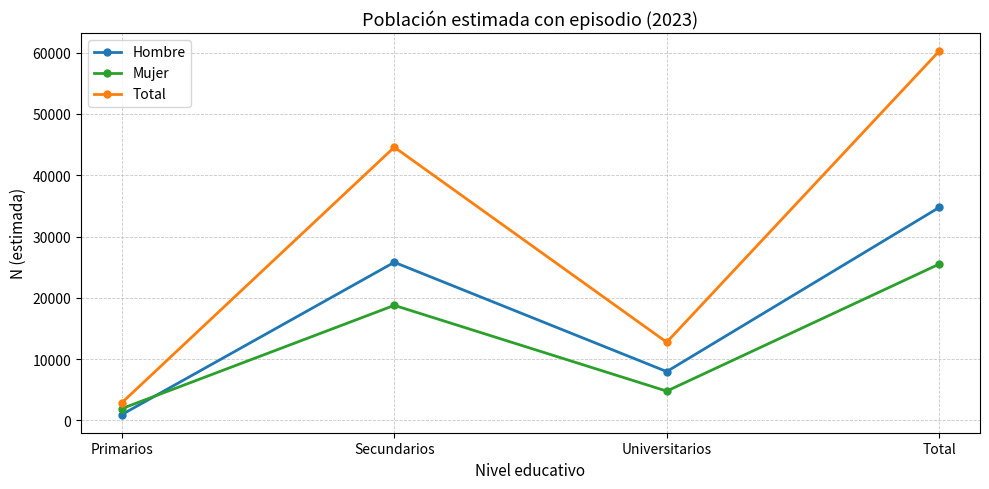

Which series has the largest total across all categories?

Total